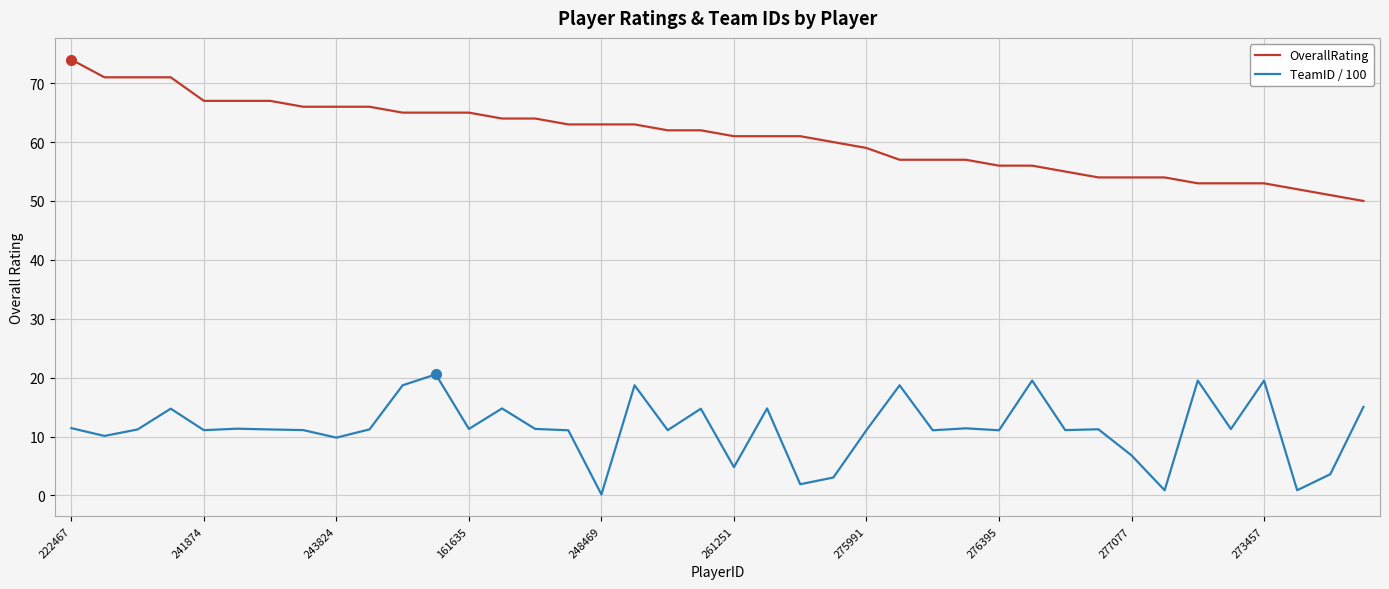

Rank the series by their average value, from highest to lowest.

OverallRating, TeamID / 100